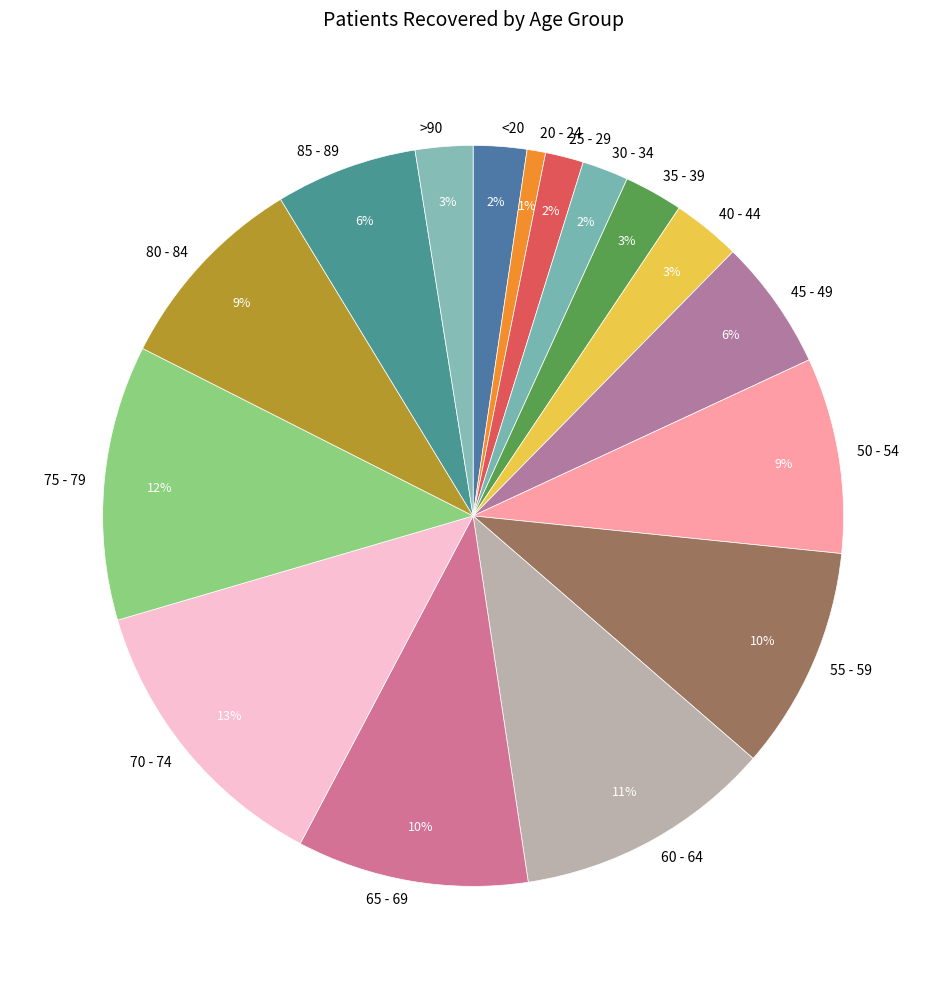

How many segments does this pie chart have?

16